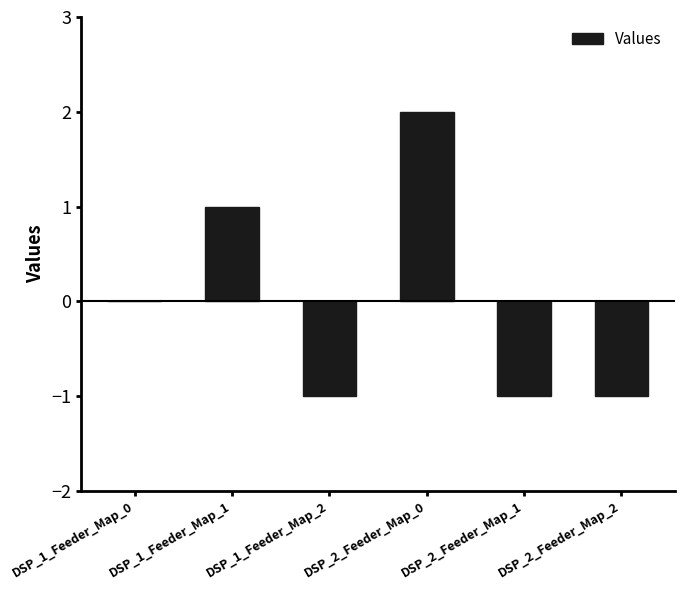

At which category does the chart reach its peak across all series?

DSP_2_Feeder_Map_0